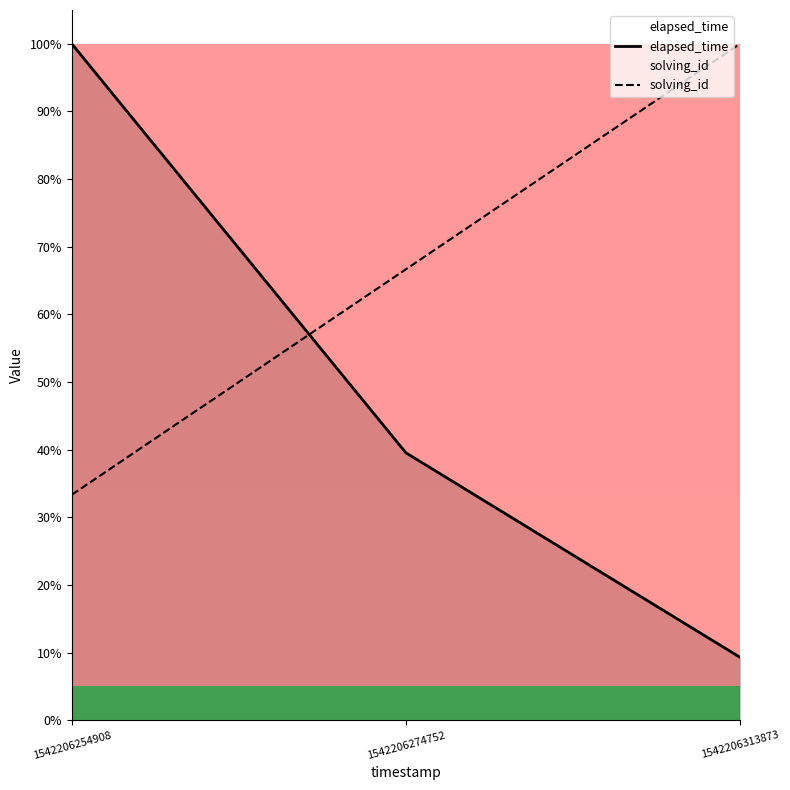

What is the value of the solving_id point at the 3rd from the left?

100.0